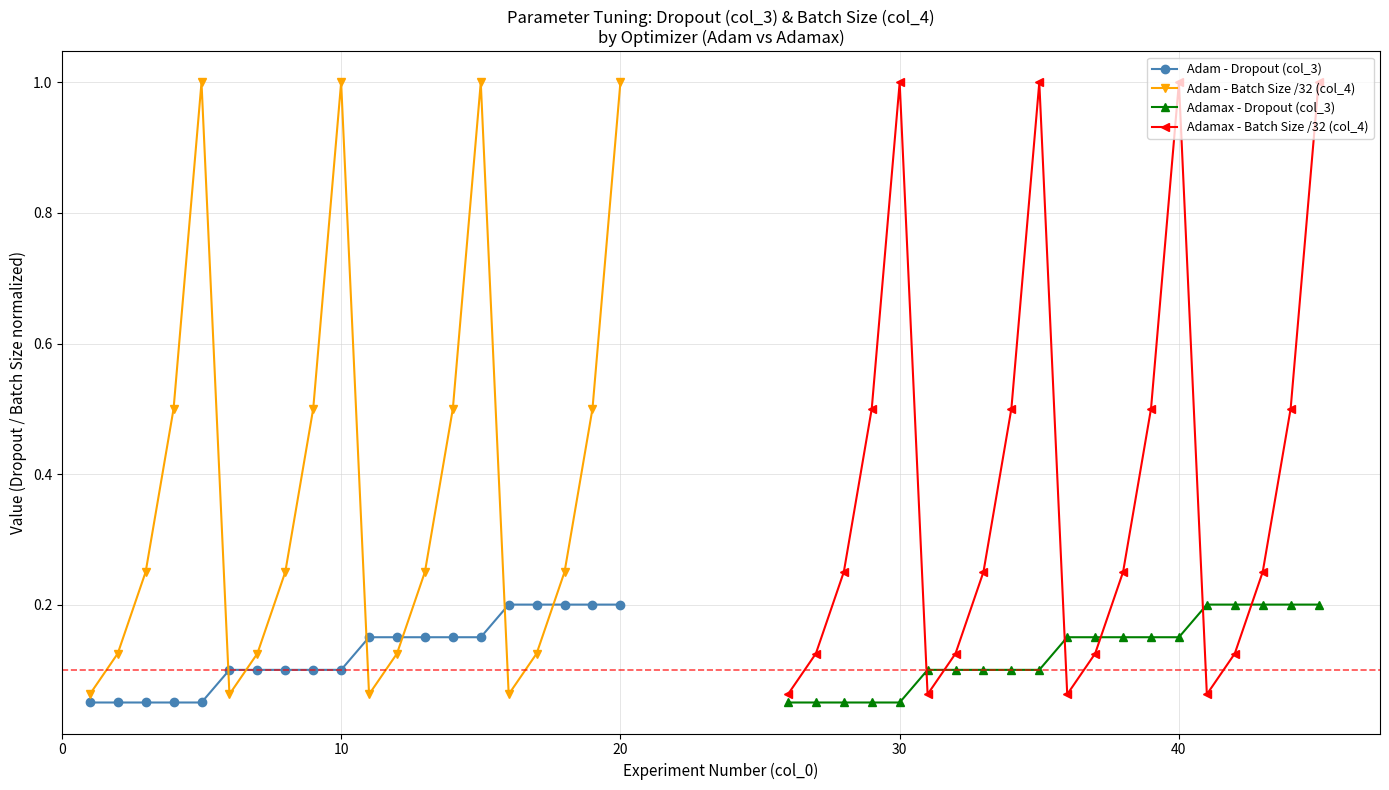

At how many categories does at least one series exceed 0?

20